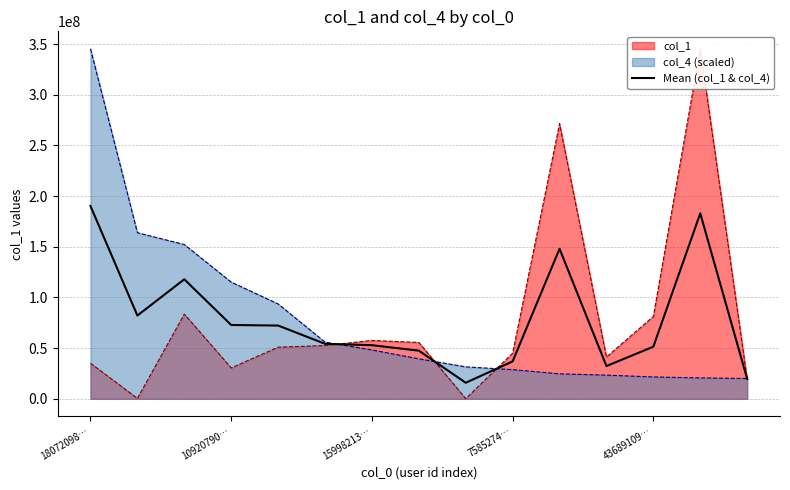

What is the sum of the values at 14 and 8?

35563904.0